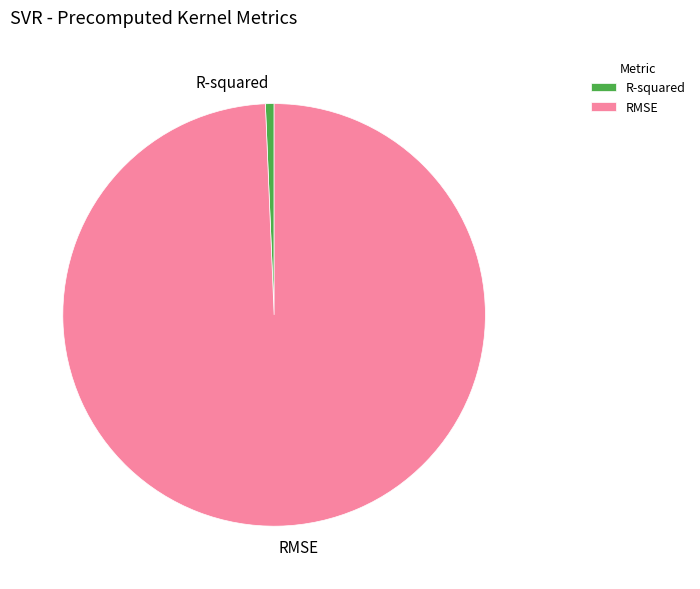

Is it true that R-squared is 1% of the pie?

True